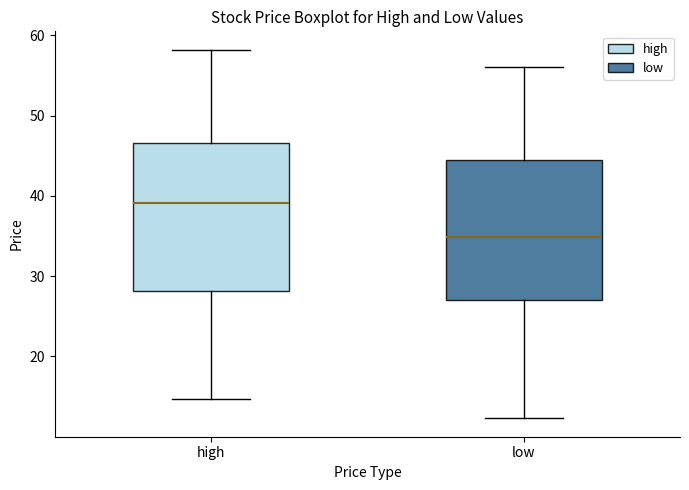

Which box is the tallest, from its lower edge to its upper edge?

high